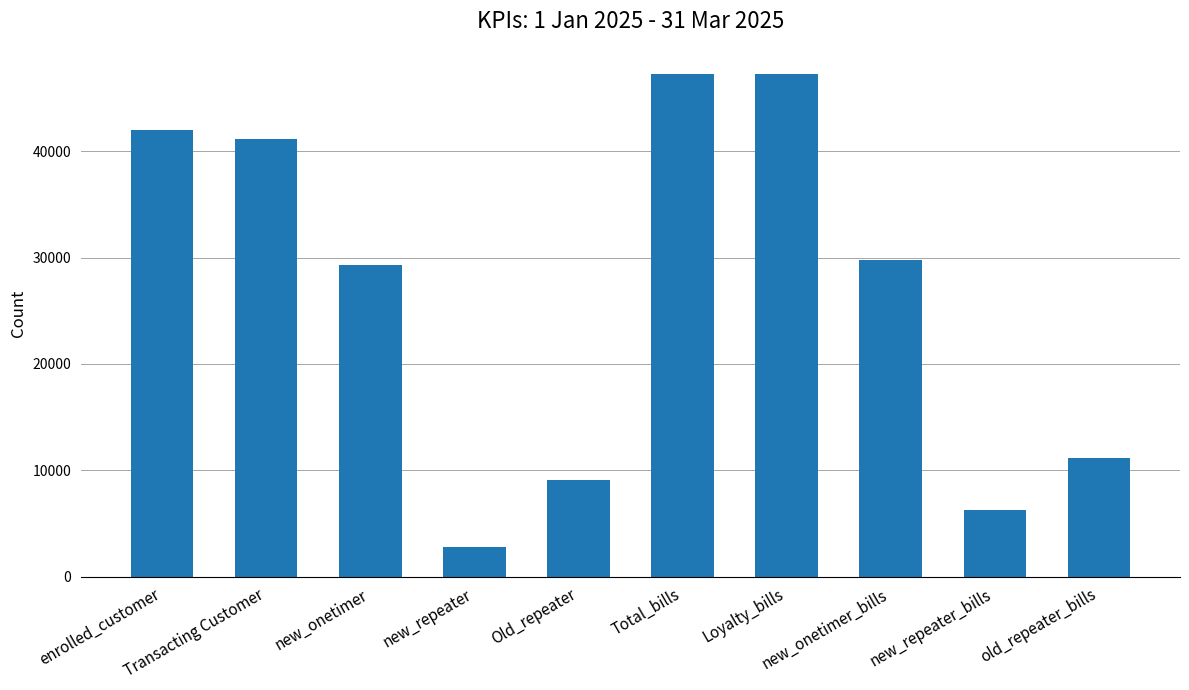

What is the sum of all values?

265963